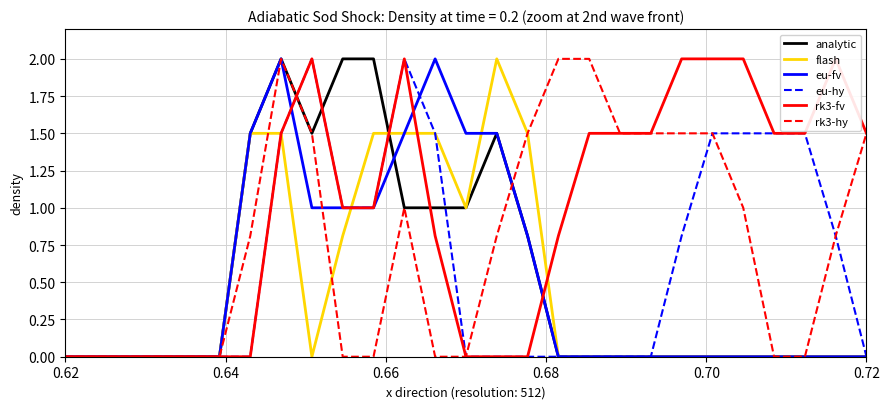

Which series has the largest total across all categories?

rk3-fv